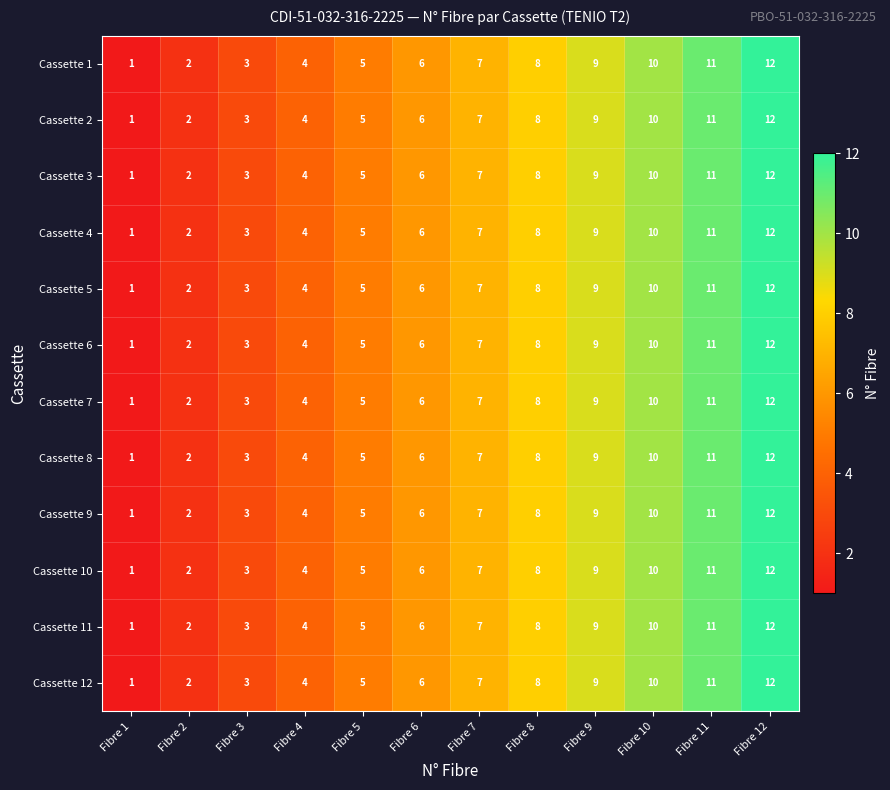

Count the number of data series in this chart.

12